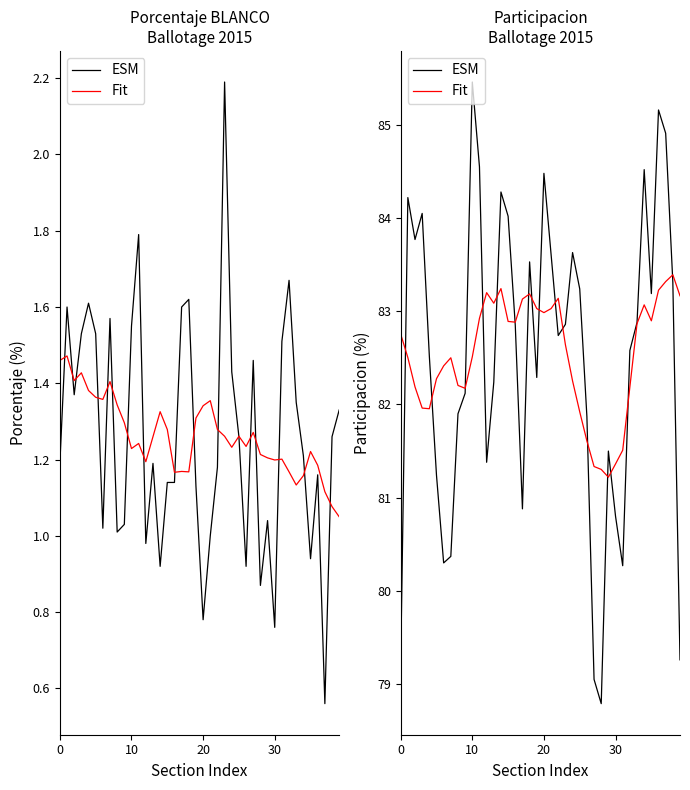

What is the lowest value of the ESM series?

78.8